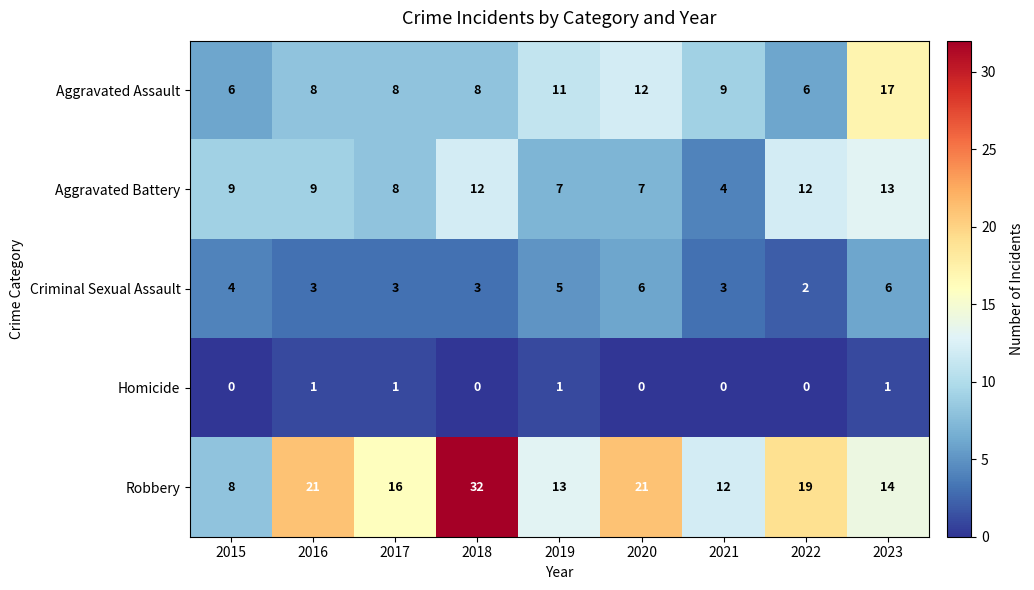

At which label is Aggravated Battery closest to 8?

2017